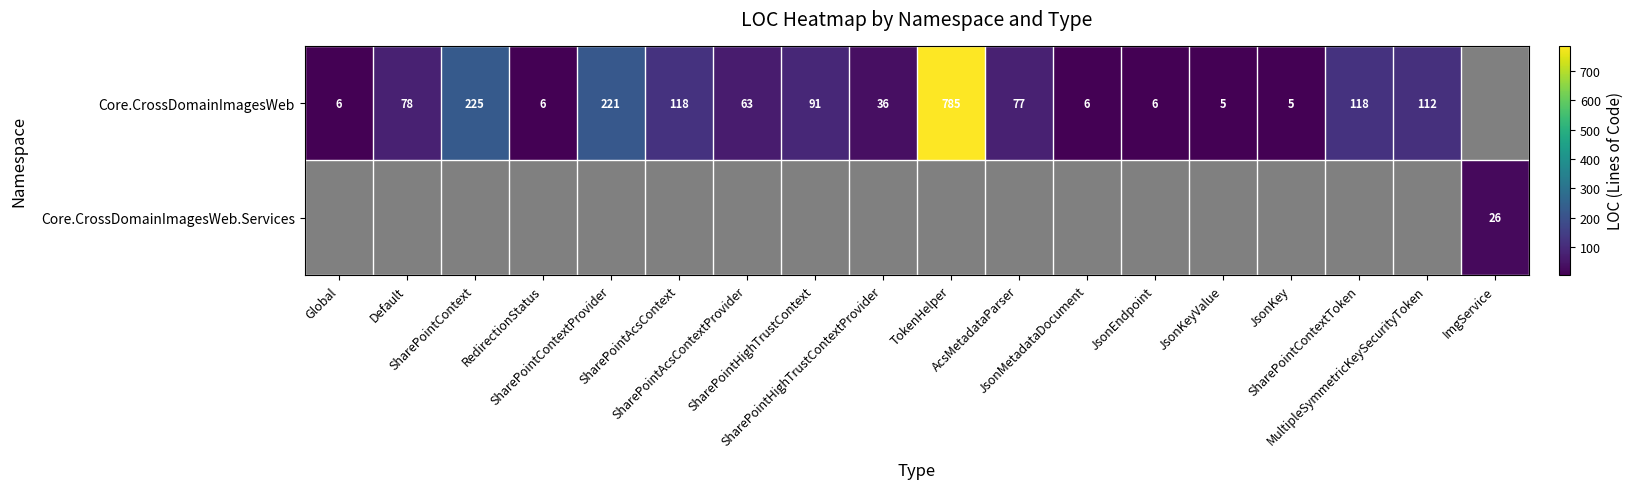

What is the minimum value shown in the chart?

5.0